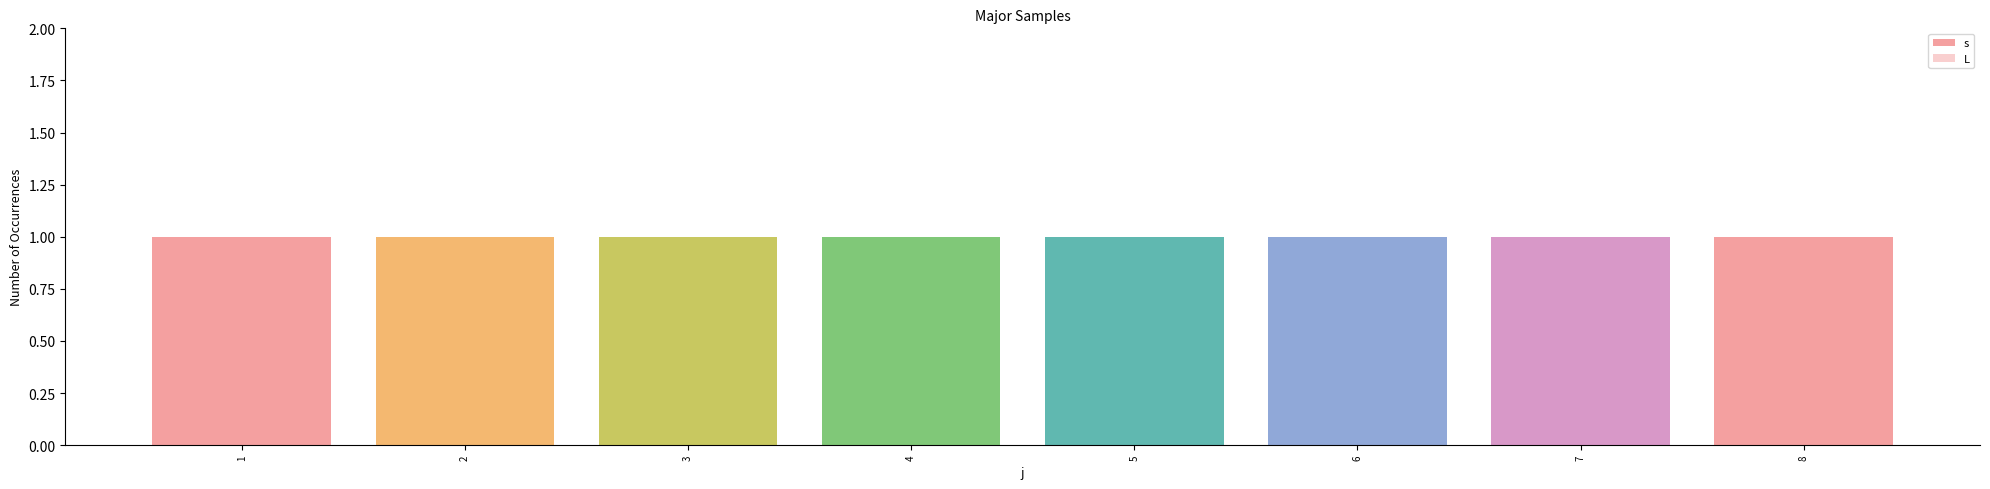

Count the number of data series in this chart.

2